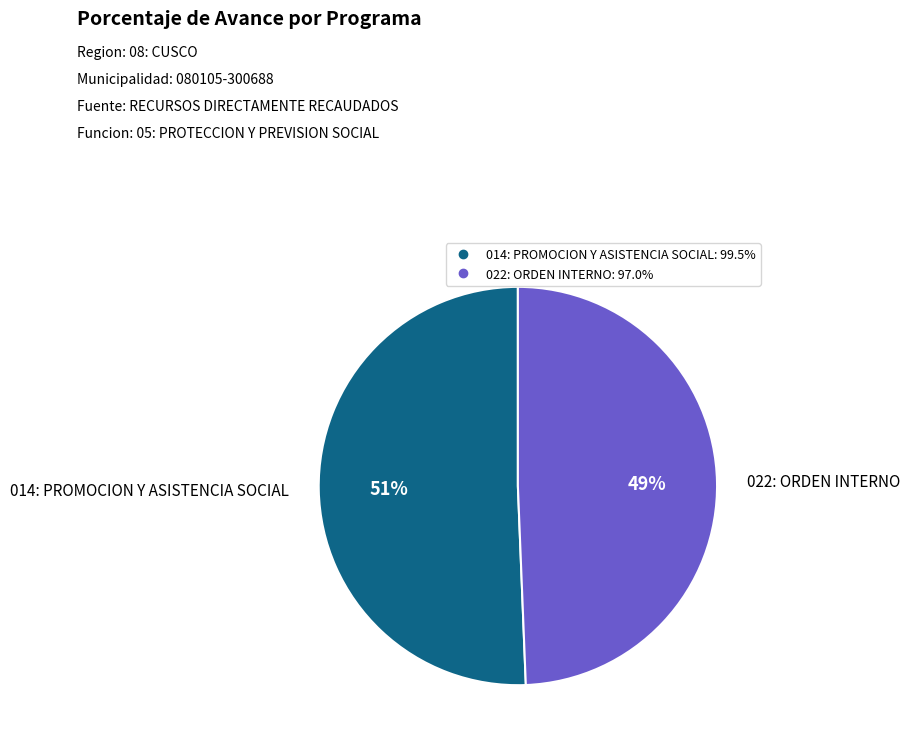

Is the sum of 022: ORDEN INTERNO and 014: PROMOCION Y ASISTENCIA SOCIAL greater than half?

Yes